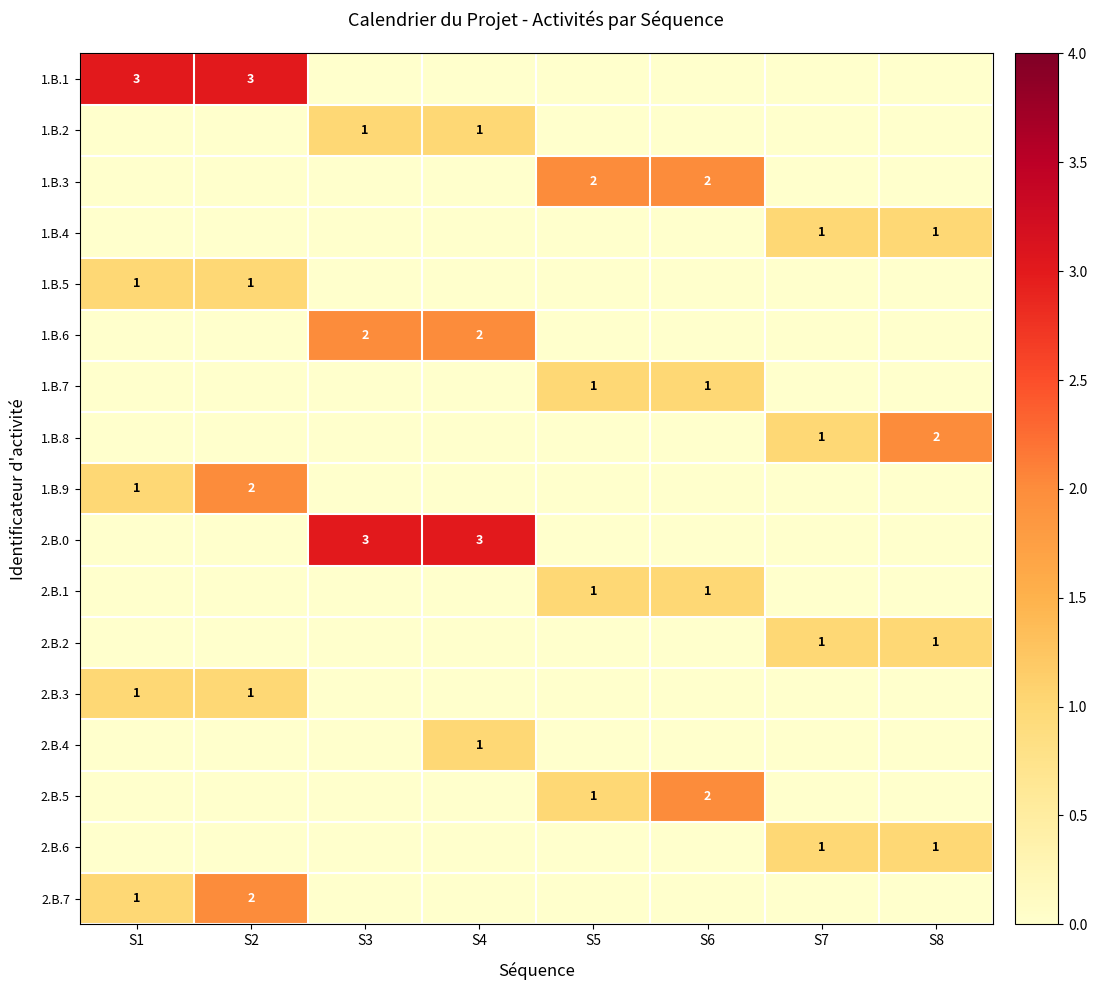

The value of 1.B.2 at S4 is 1. True or false?

True